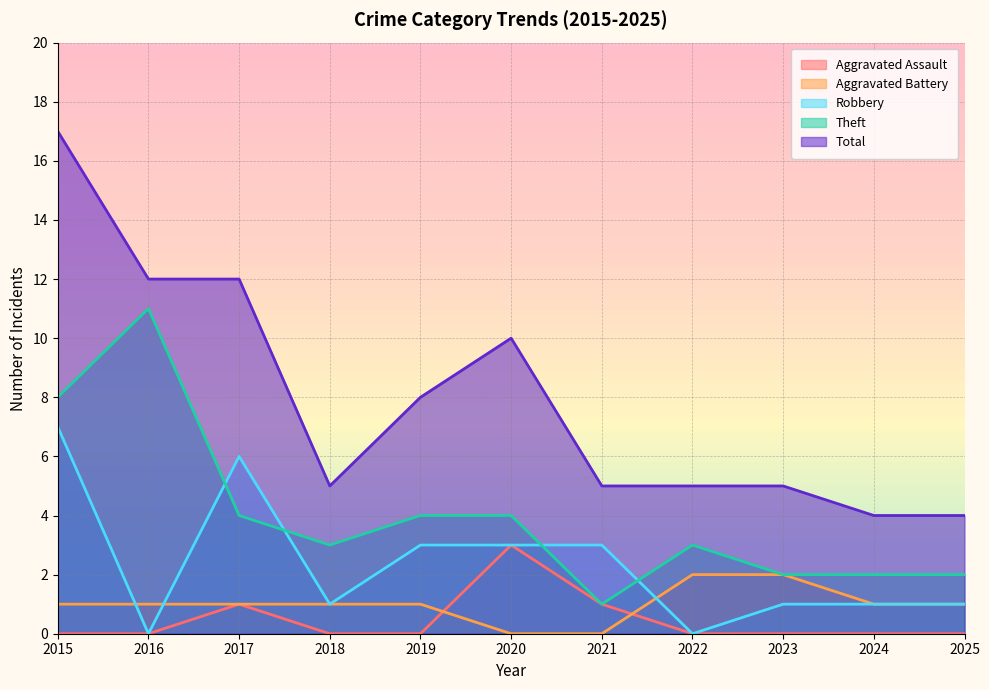

At which label does Robbery reach its peak?

2015